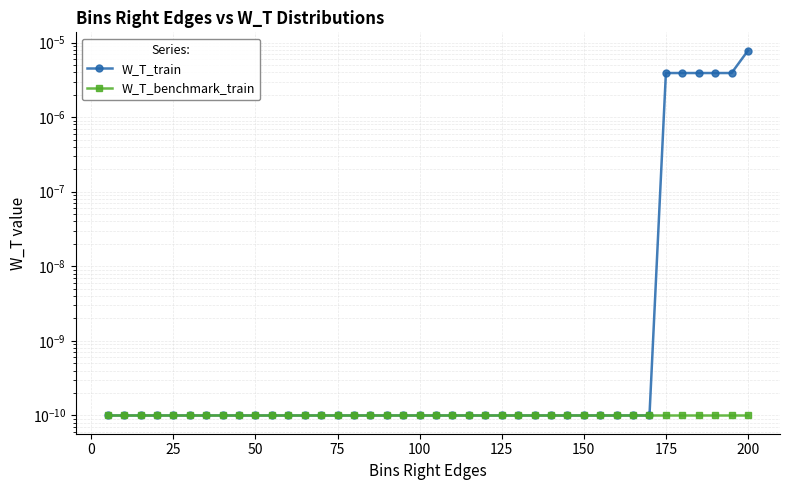

Is this an area chart (filled region under the line)?

No